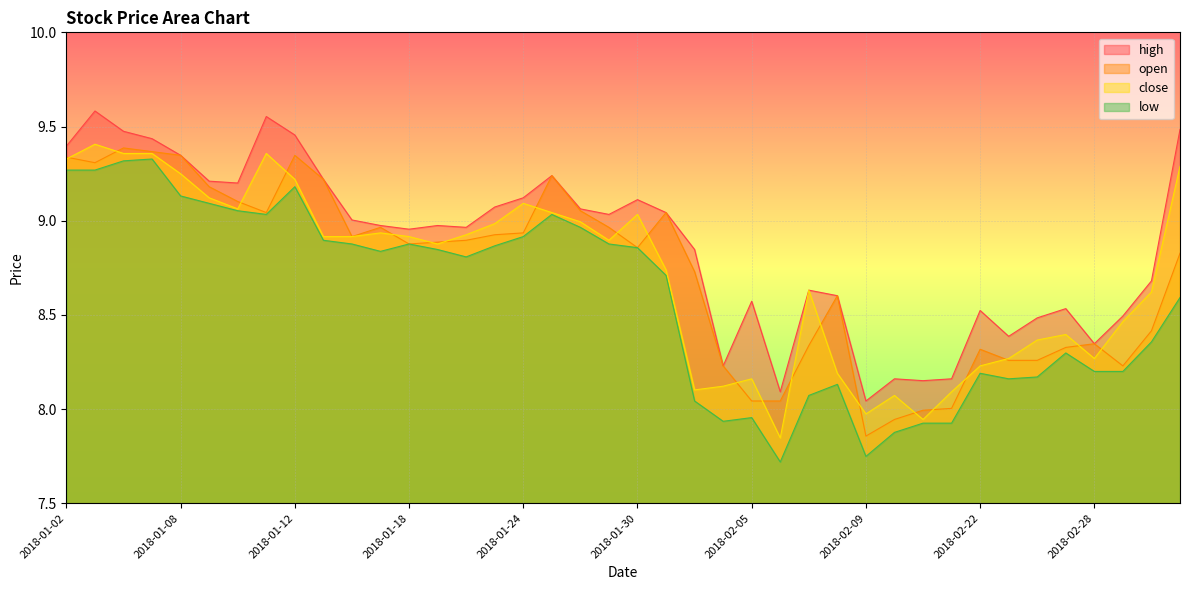

Between 2018-01-09 and 2018-01-25, which is larger?

2018-01-09